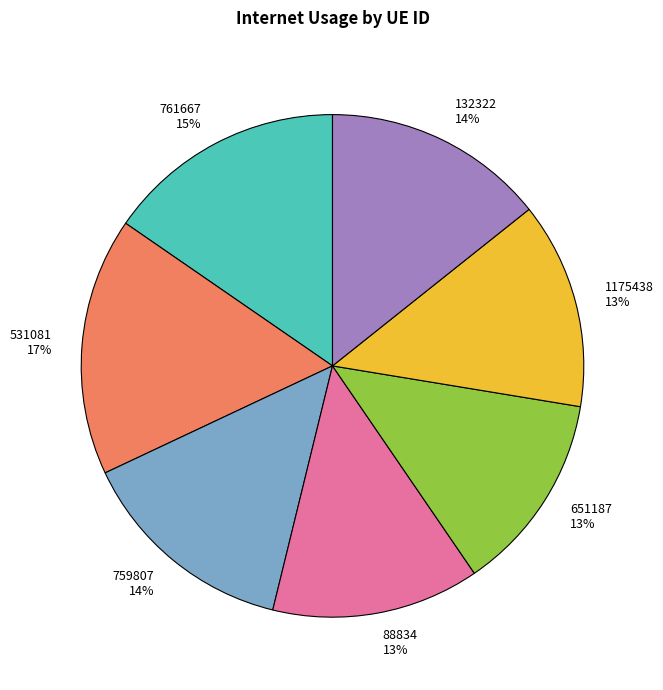

True or false: 531081 accounts for 17% of the total.

True